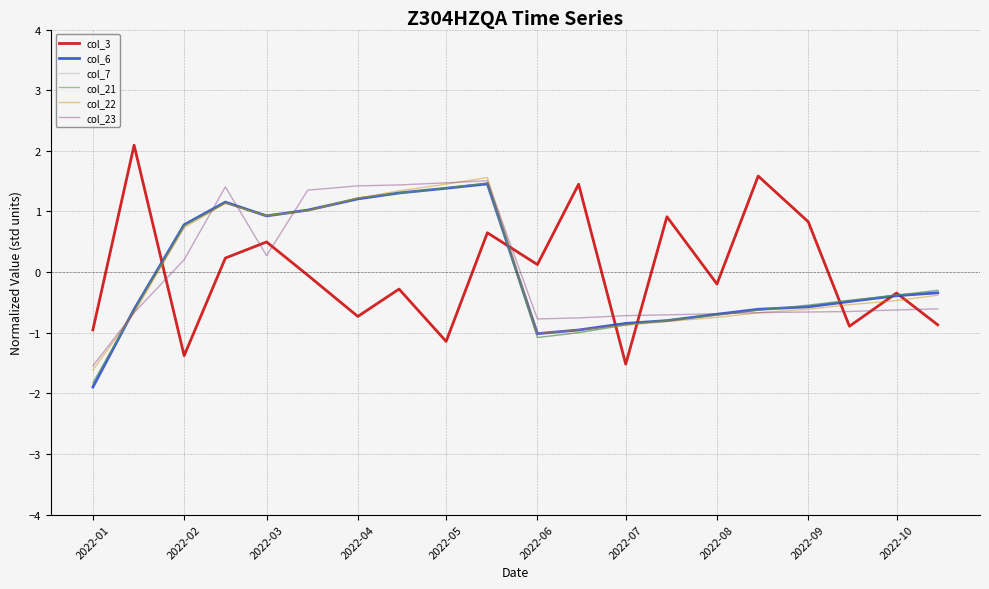

What is the minimum value shown in the chart?

-1.9